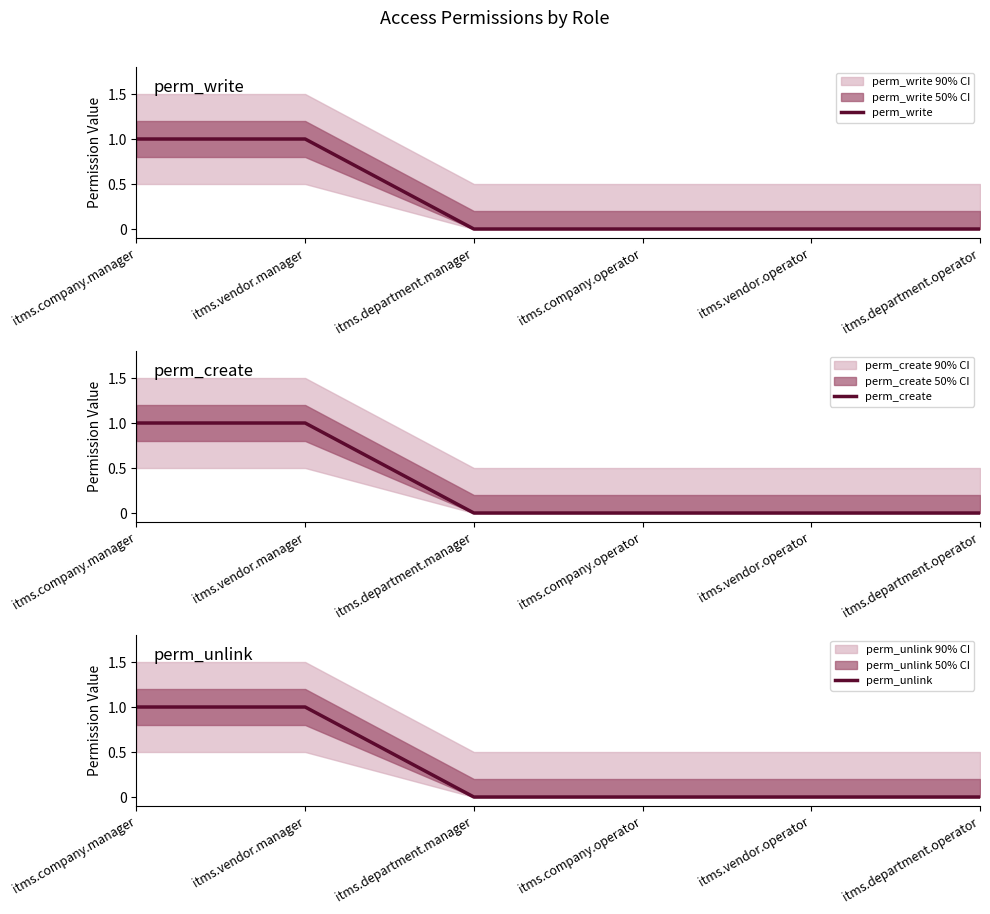

Which has a higher value, itms.vendor.operator or itms.company.manager?

itms.company.manager